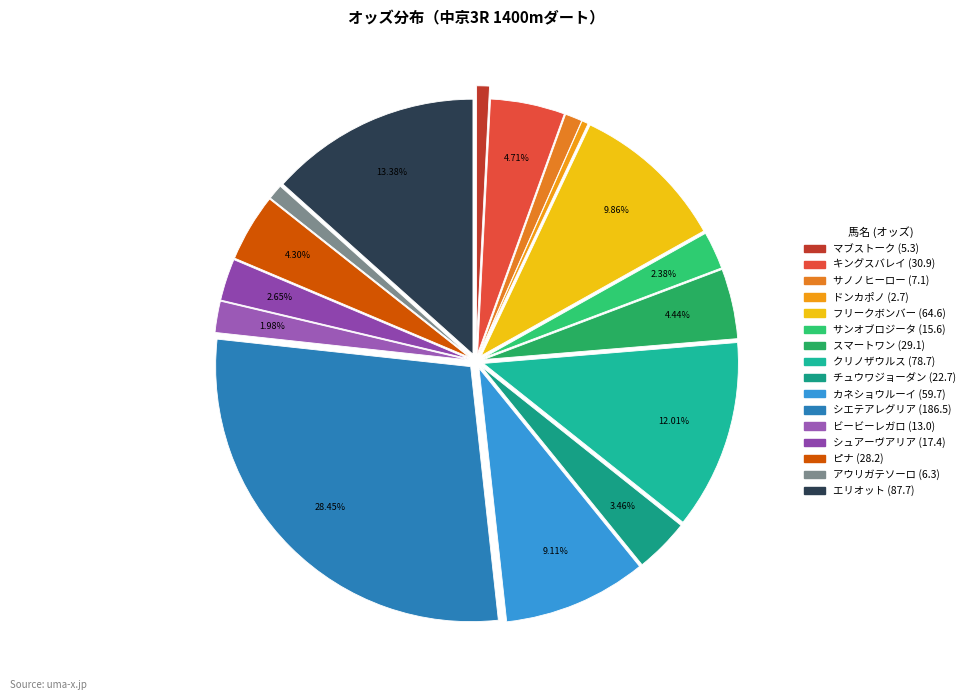

The サノノヒーロー slice represents 1% of the pie. True or false?

True